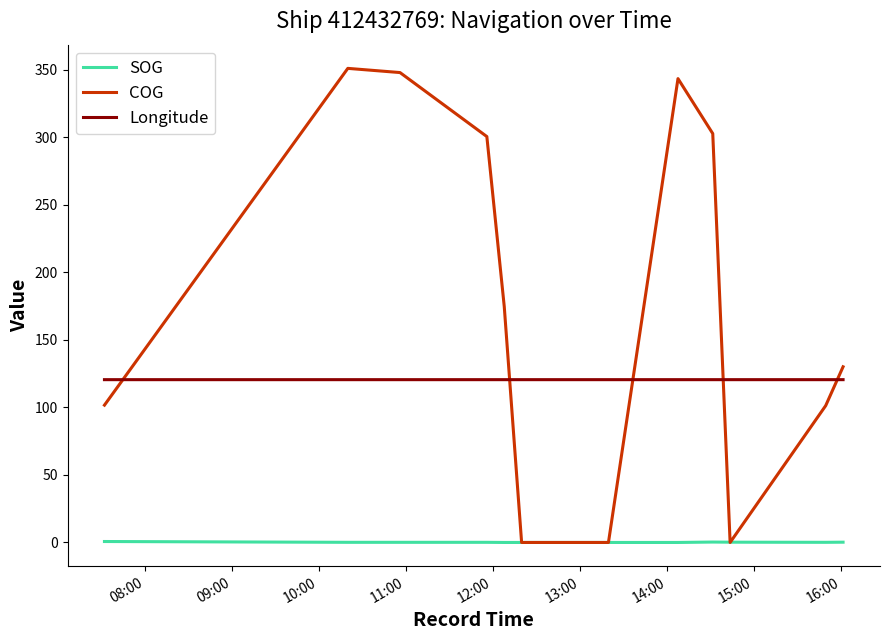

After their last crossing, which series has the higher values: COG or Longitude?

COG